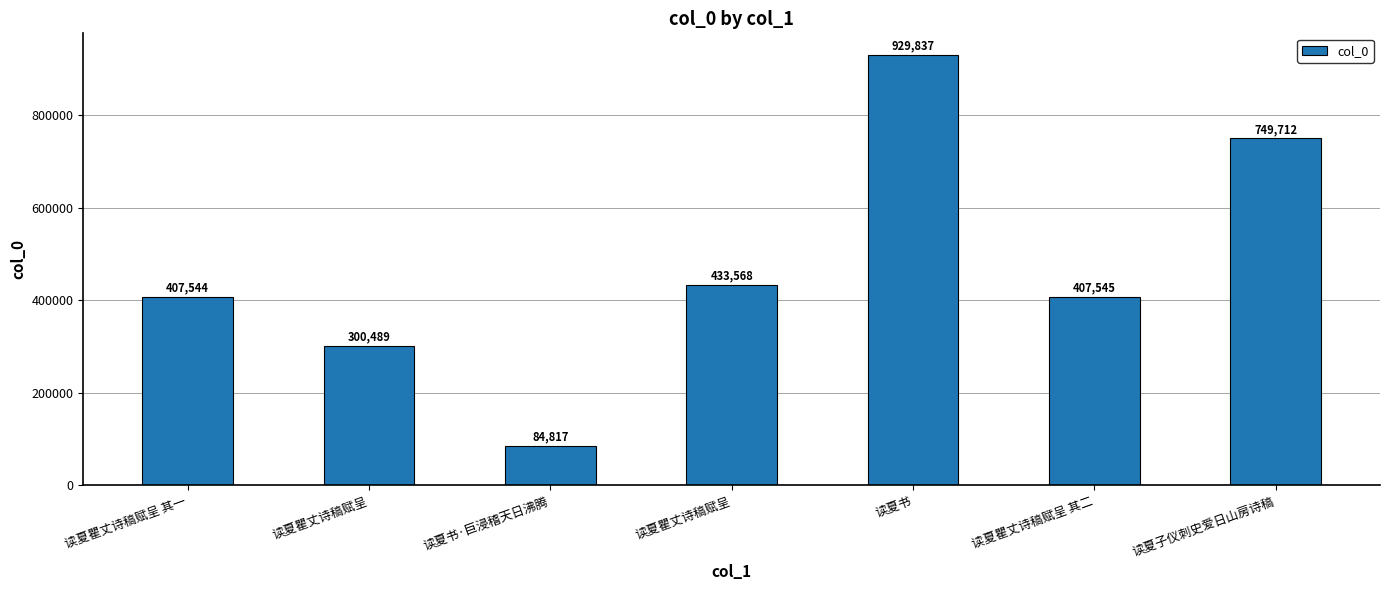

The chart shows a value of 84817 at 读夏书·巨浸稽天日沸腾. True or false?

True